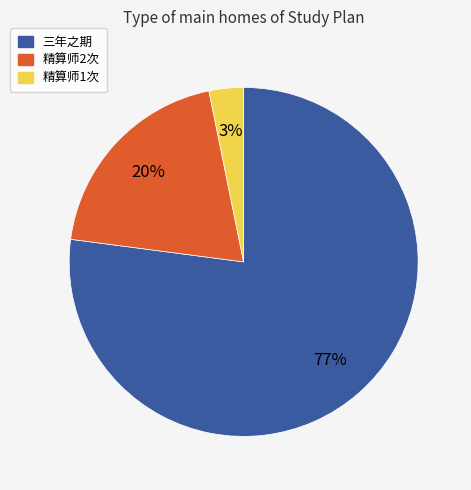

Which slice is the smallest?

精算师1次